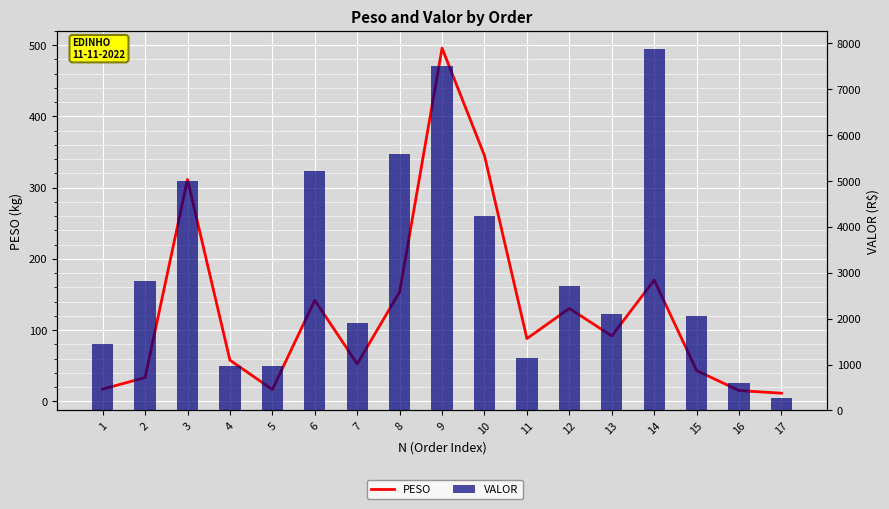

Reading left to right, extract all data points from this chart.

PESO: 17.3	33.5	311.5	57.9	16.8	142.0	52.7	153.8	495.8	345.0	88.2	130.5	91.9	170.3	43.3	15.2	11.6
VALOR: 1439.5	2828.5	5012.0	960.4	959.0	5227.8	1899.8	5600.1	7507.2	4235.1	1137.9	2716.0	2107.3	7880.6	2065.2	601.8	280.3